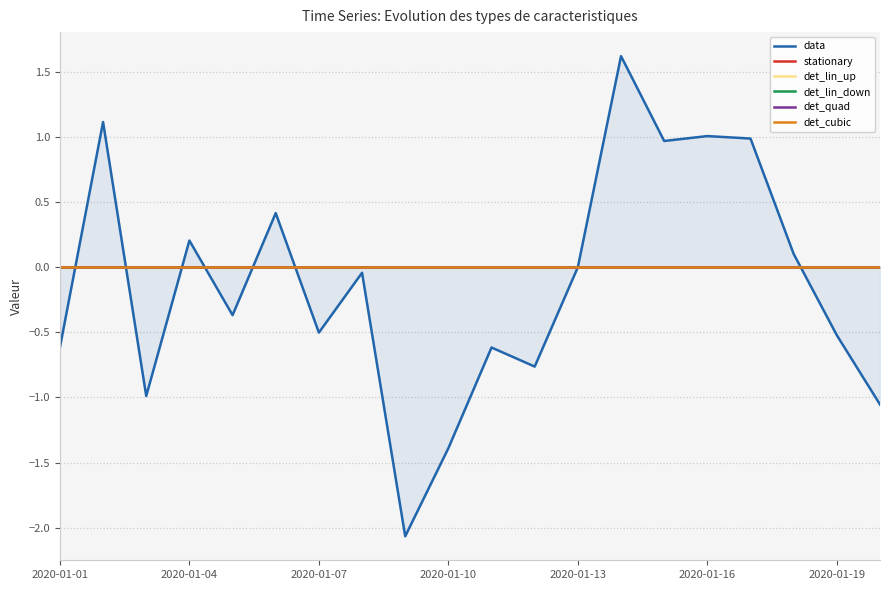

True or false: det_cubic has a value of 0.0 at 2020-01-07.

True